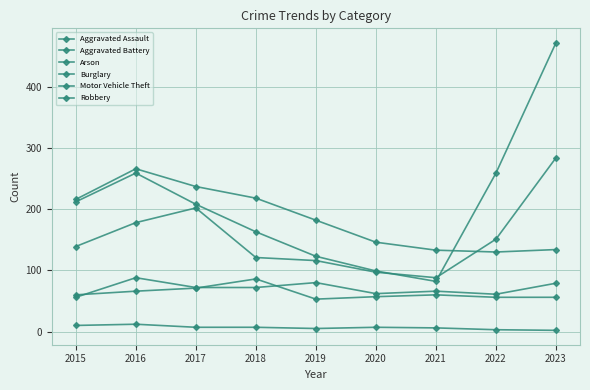

At which label does Arson first exceed 7?

2015